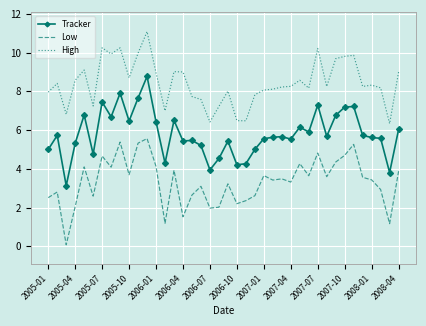

True or false: Low has more than 1 points higher than both neighbors.

True